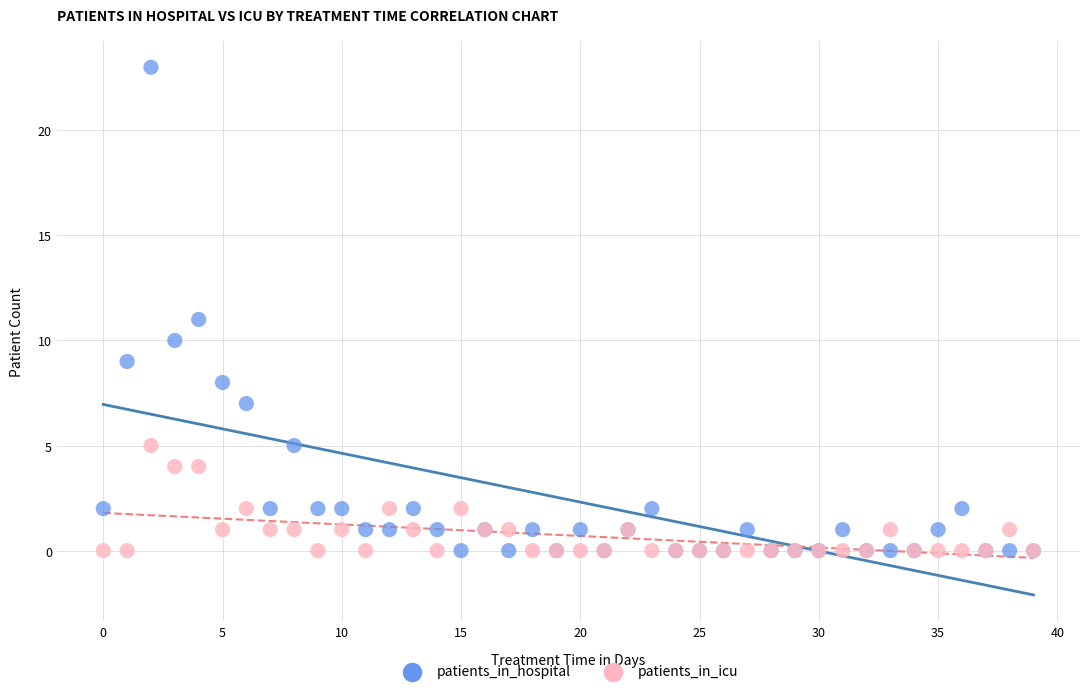

What are all the series names shown in the legend?

patients_in_hospital, patients_in_icu